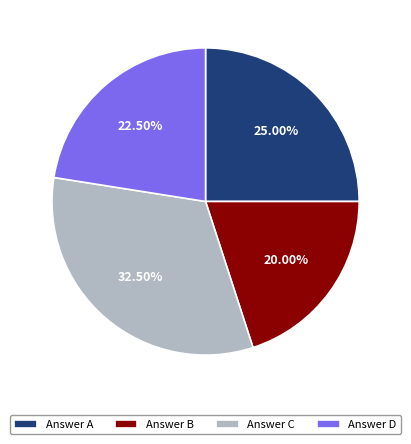

How many slices are in this pie chart?

4